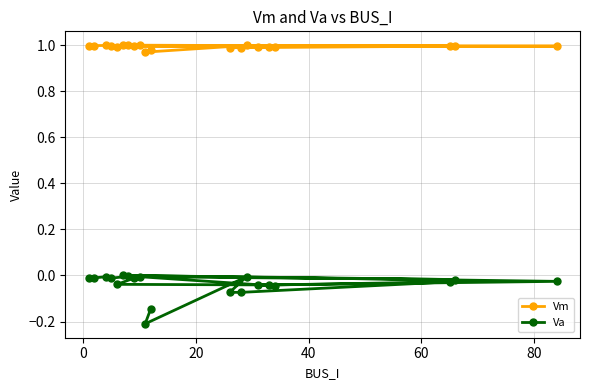

Rank the series by their average value, from lowest to highest.

Va, Vm